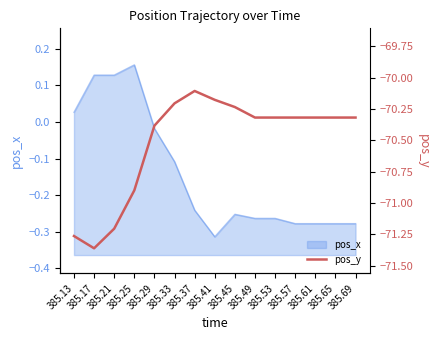

The value at 385.37 is -70.1. True or false?

True